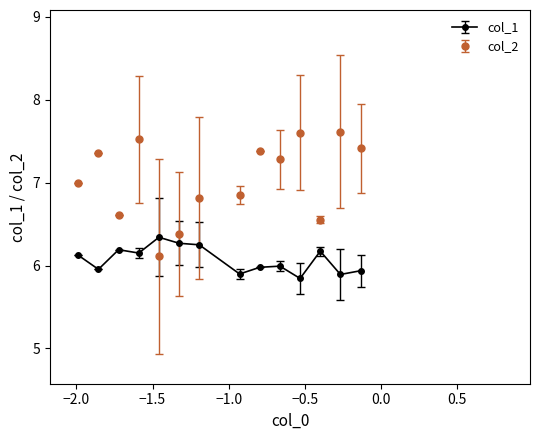

Which series has the widest spread of values?

col_2